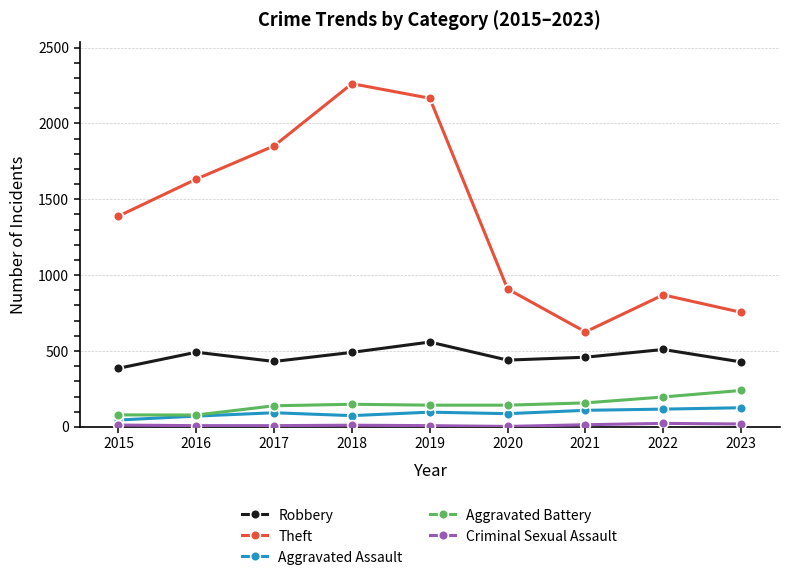

Between 2019 and 2022, which series saw the biggest shift?

Theft